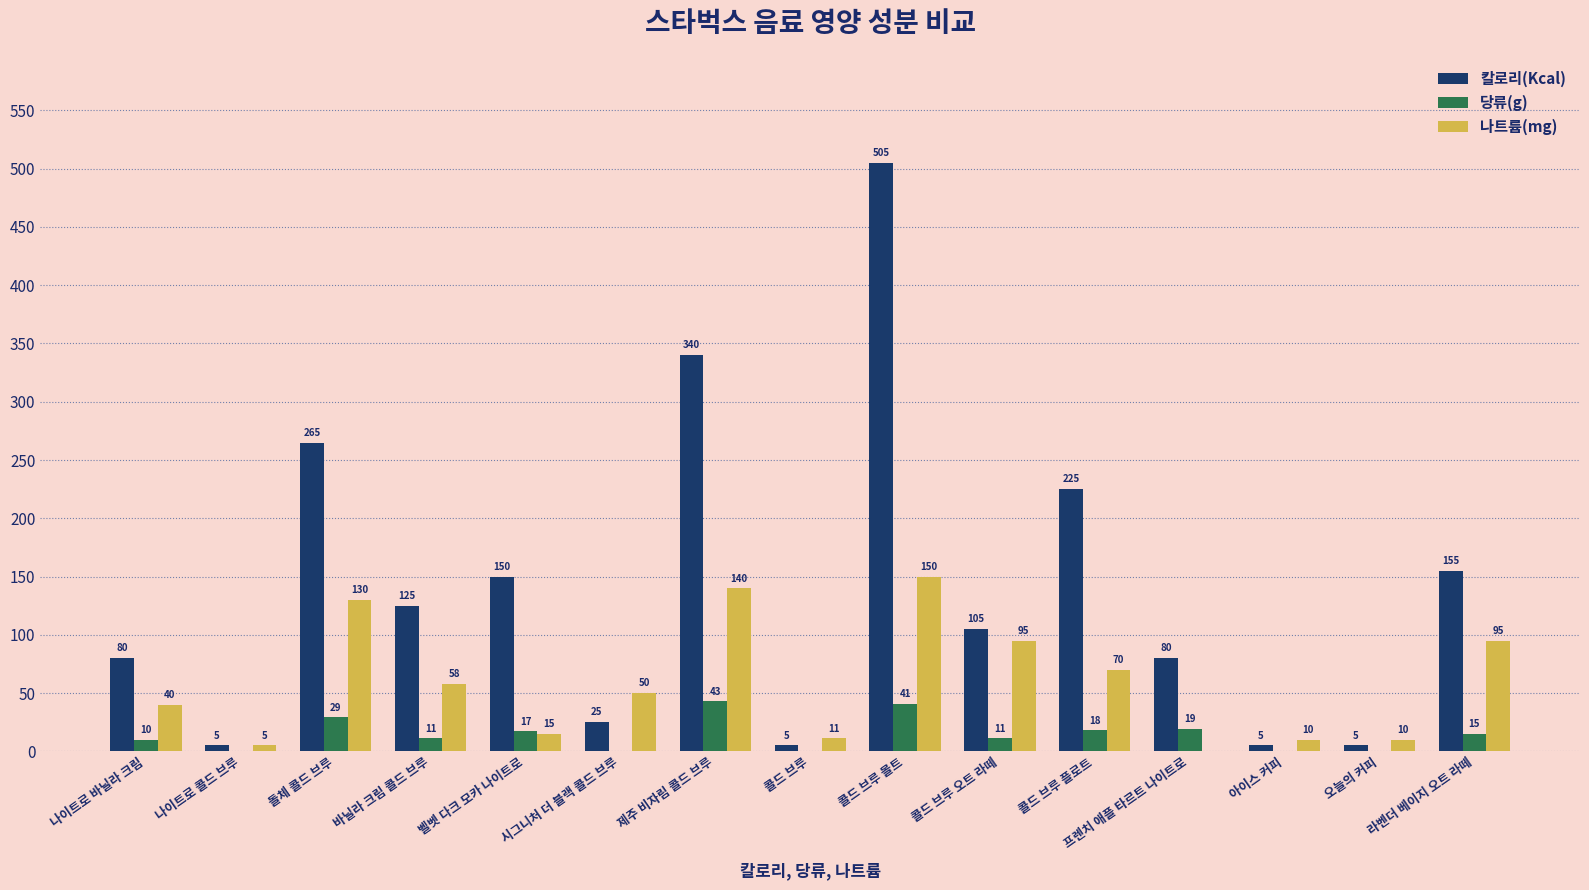

Which series has the largest total across all categories?

칼로리(Kcal)